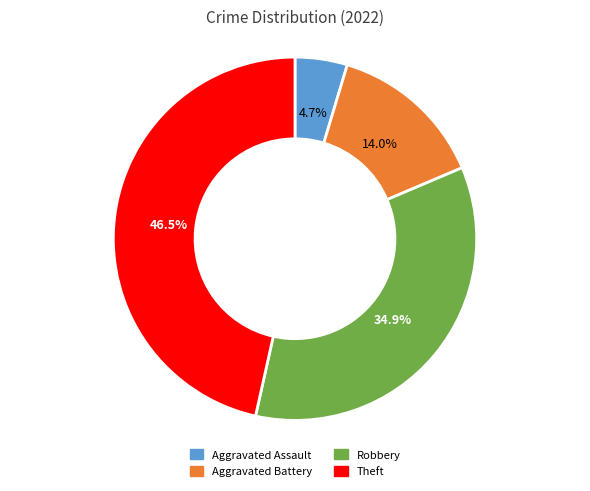

Count the number of slices in the pie.

4